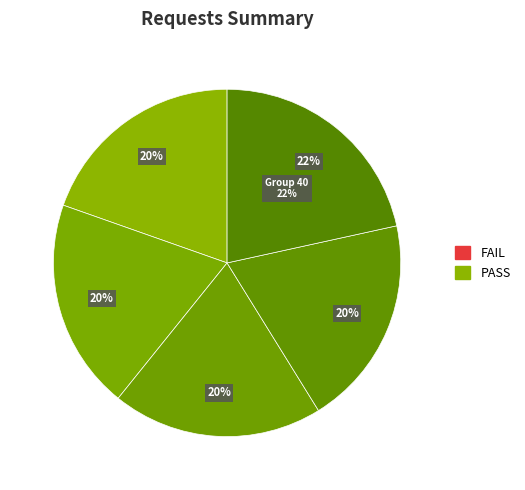

To the nearest percent, what is the difference between the 0 and 40 slice percentages?

2%